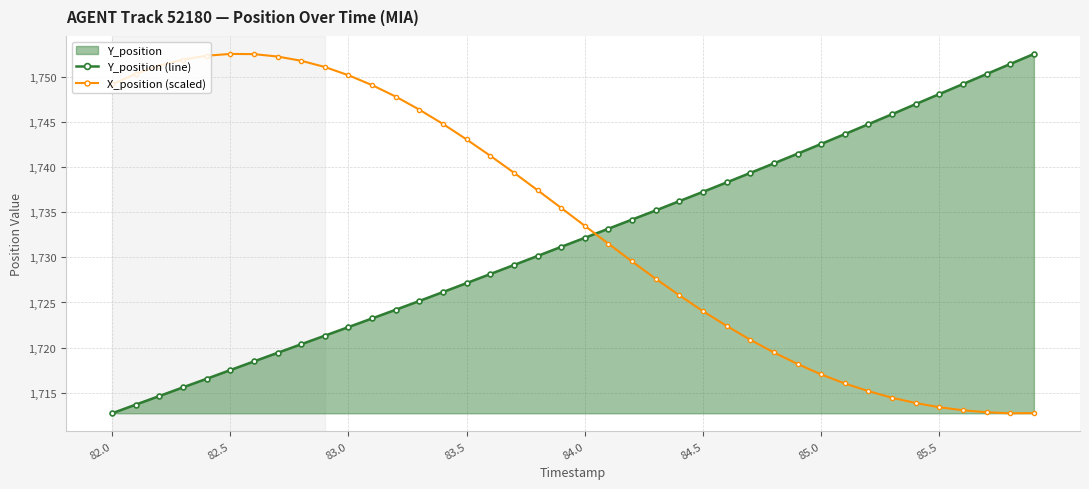

How many lines are shown in the chart?

2